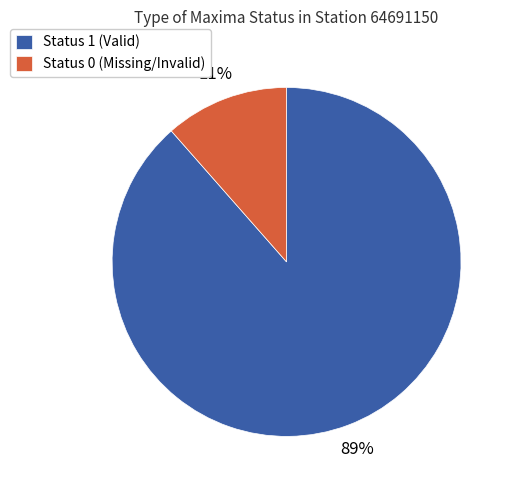

Which has a higher value, Status 1 (Valid) or Status 0 (Missing/Invalid)?

Status 1 (Valid)